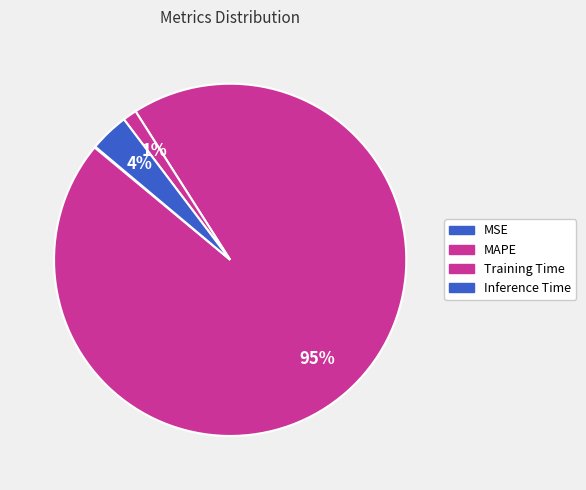

Which category accounts for the majority?

MAPE